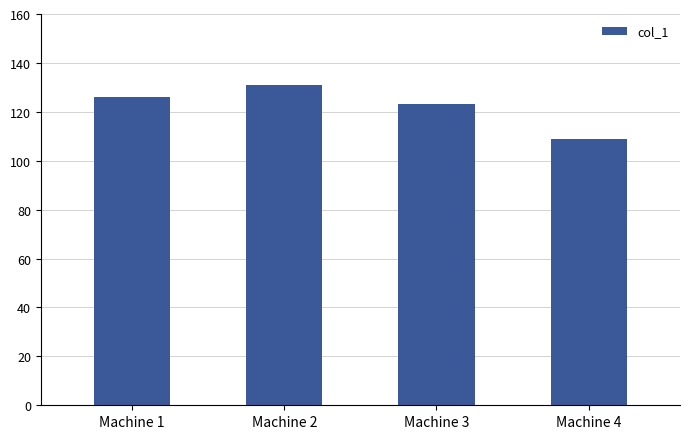

The value at Machine 3 is 182. True or false?

False